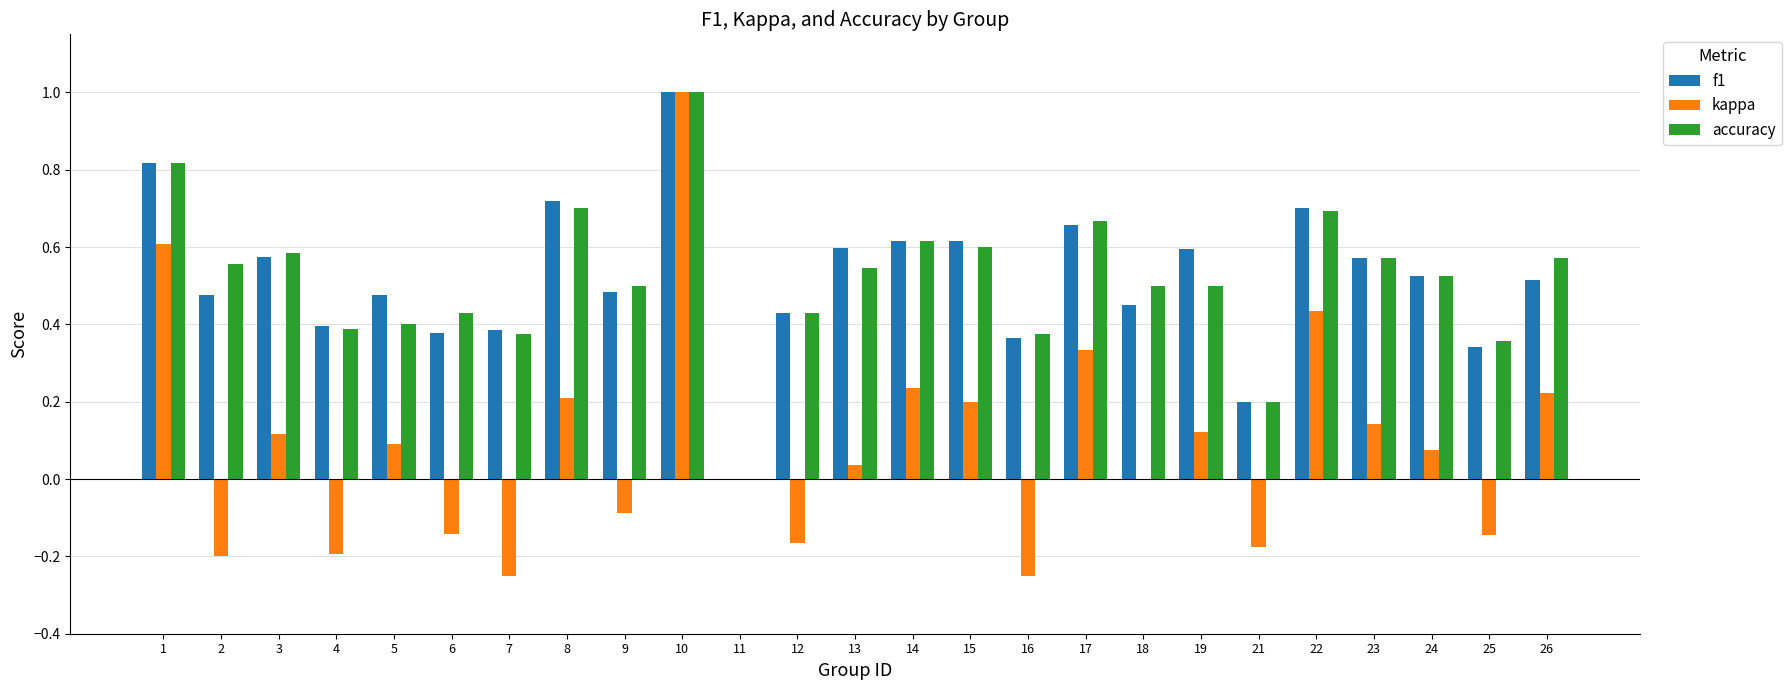

Is the value of kappa at 2 greater than the value of accuracy at 13?

No